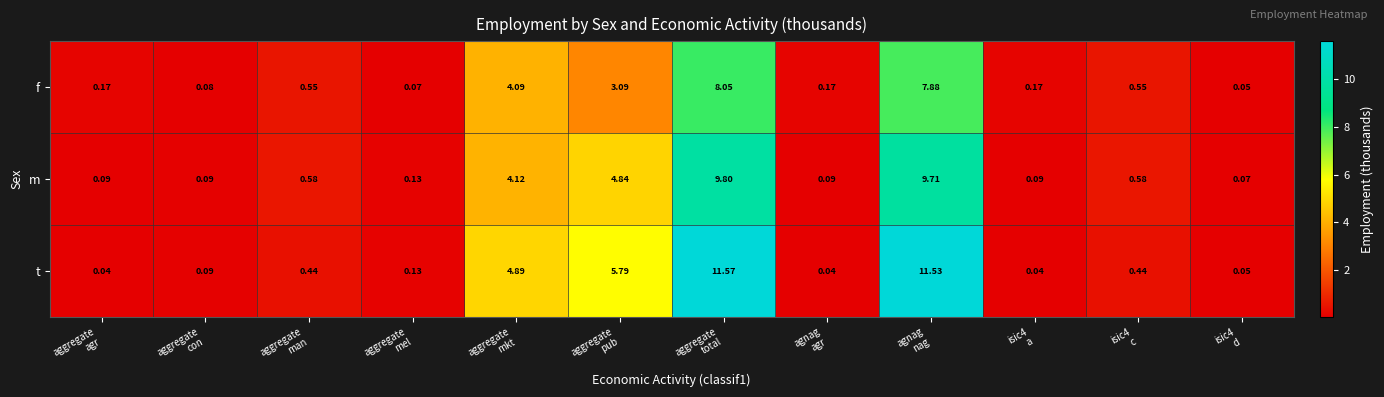

Rank the series by their average value, from highest to lowest.

t, m, f